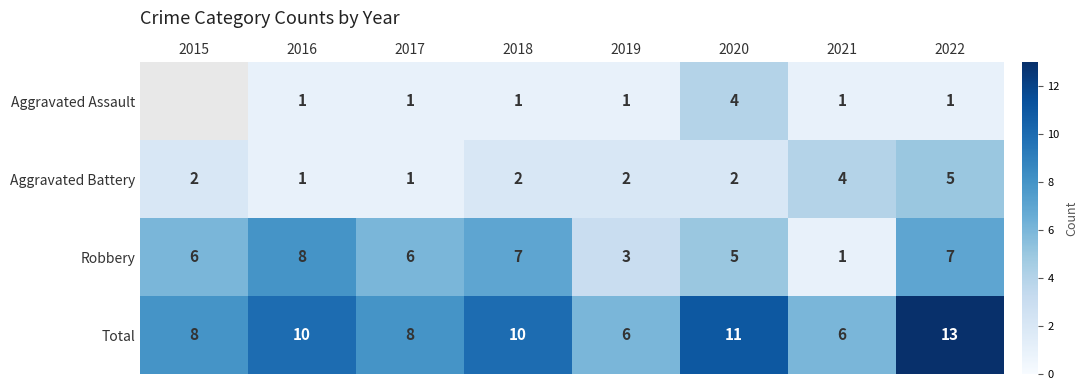

What is the total value across all series at 2016?

20.0